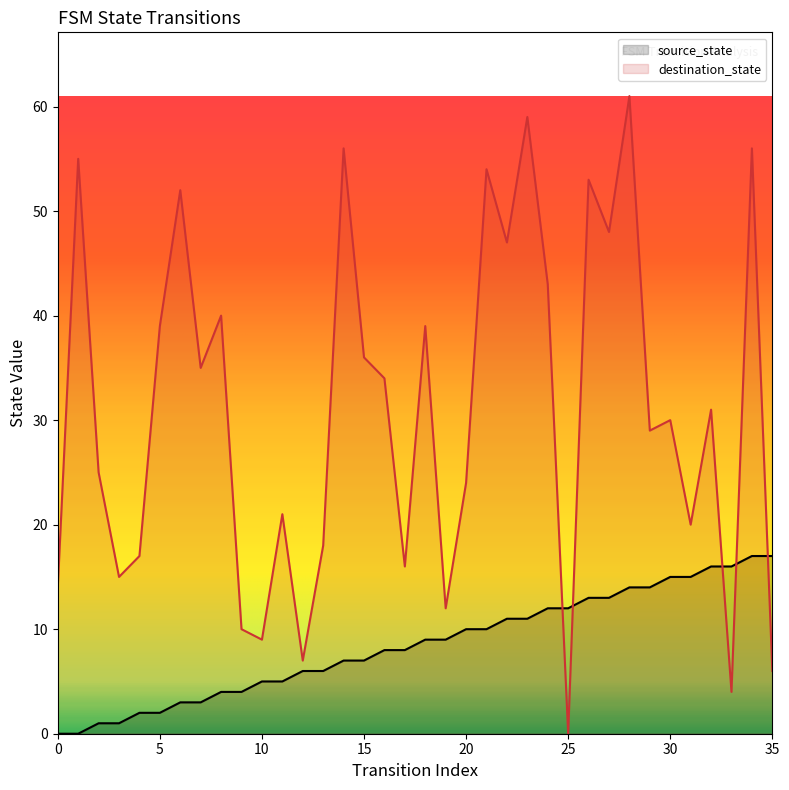

At which category is the sum across all series the highest?

28